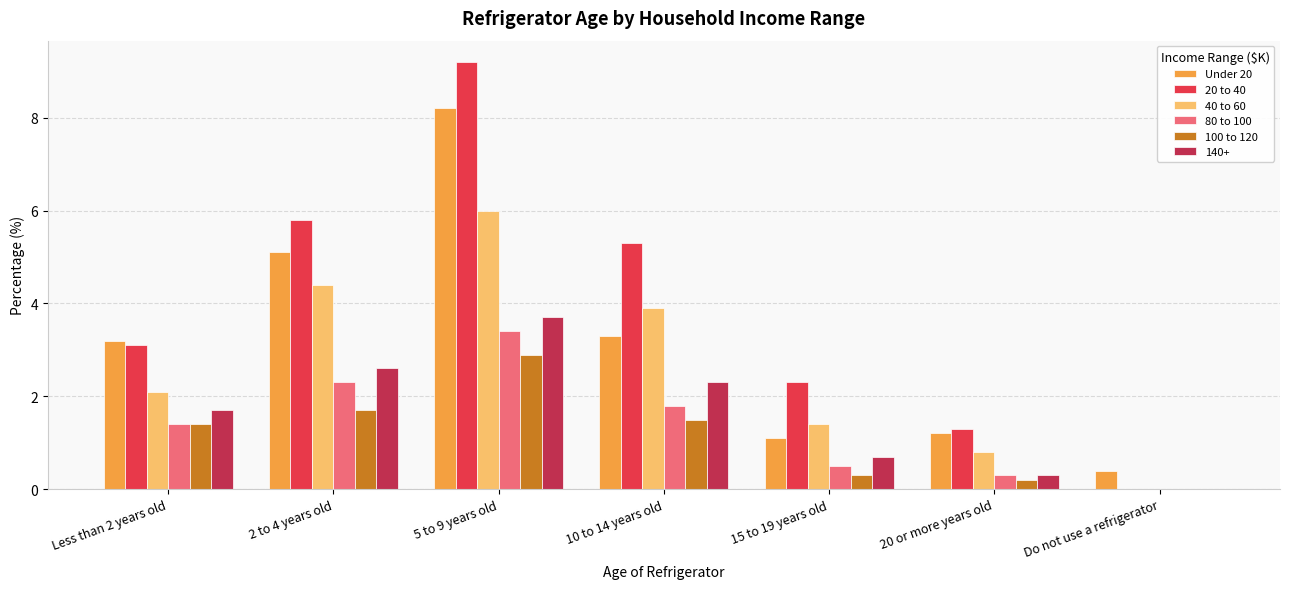

Read the 80 to 100 value at 20 or more years old.

0.3